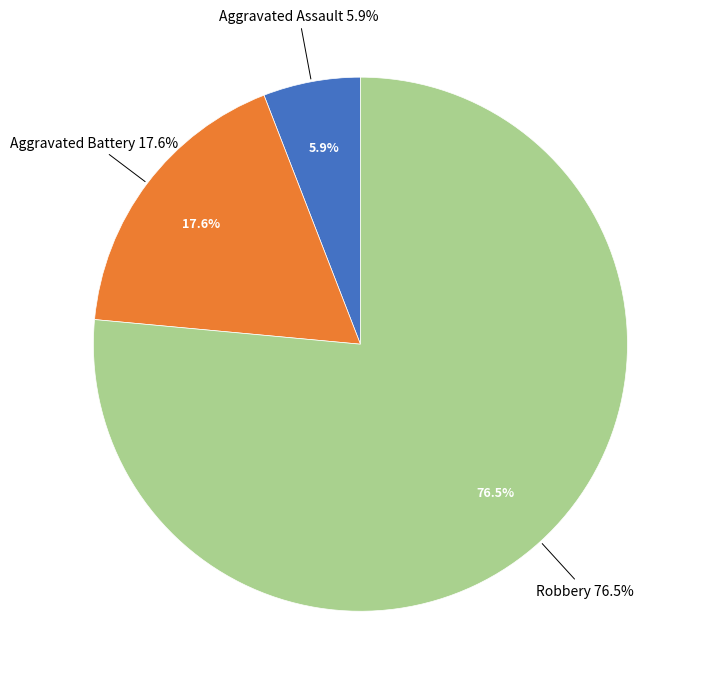

Between Aggravated Assault and Aggravated Battery, which is larger?

Aggravated Battery